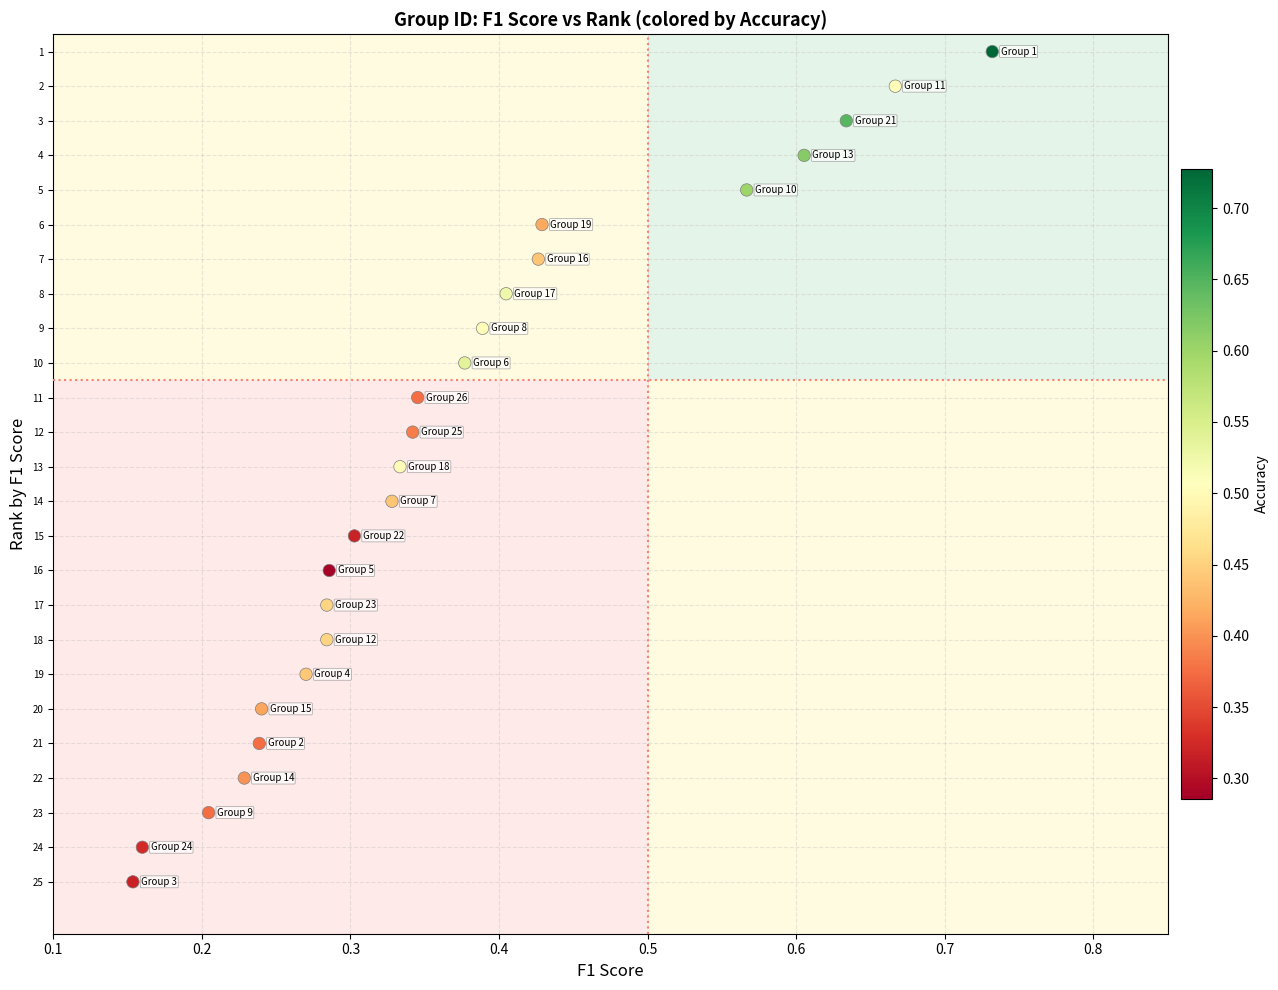

What is the range of Y values (max minus min)?

24